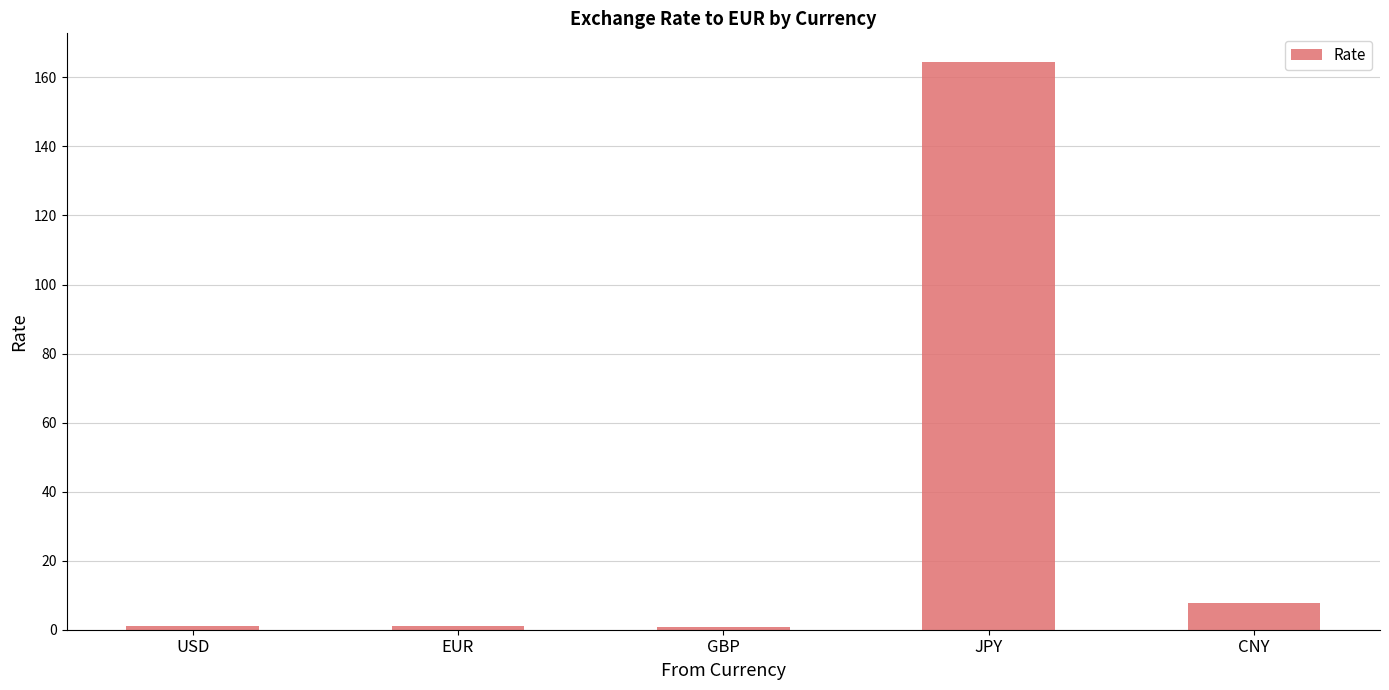

What value does the data have at CNY?

7.8